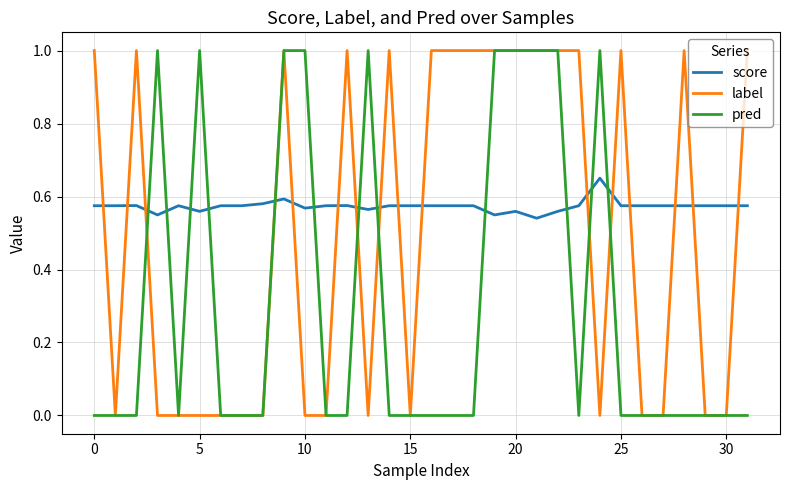

Which series ends up on top after the final intersection of pred and score?

score